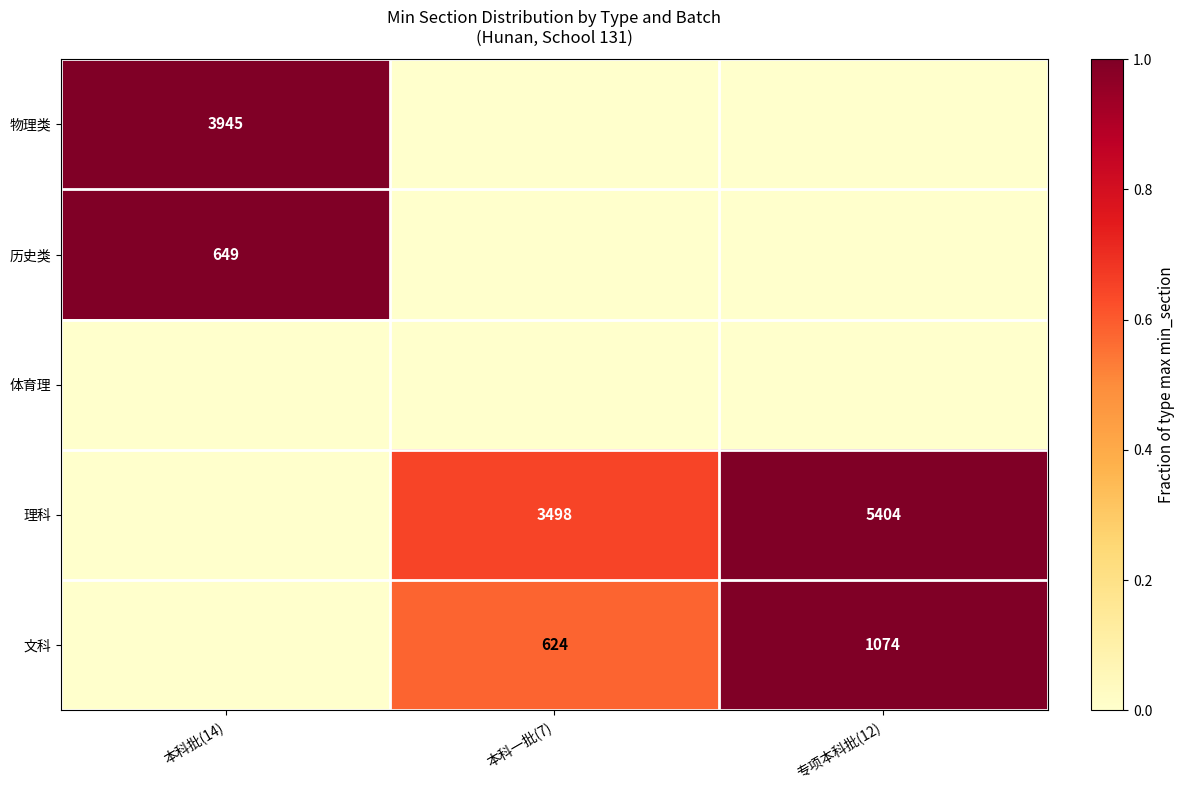

The value of 物理类 at 本科批(14) is 5277. True or false?

False